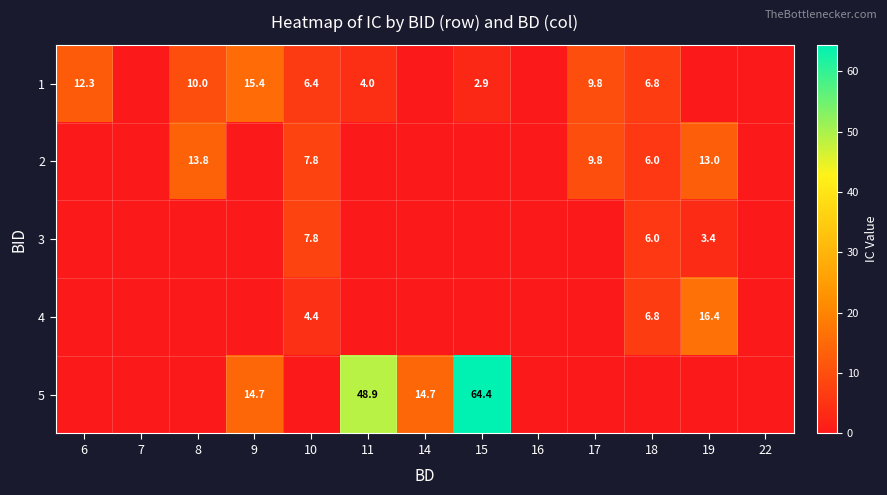

Is it true that 1 equals 15.0 at 17?

False